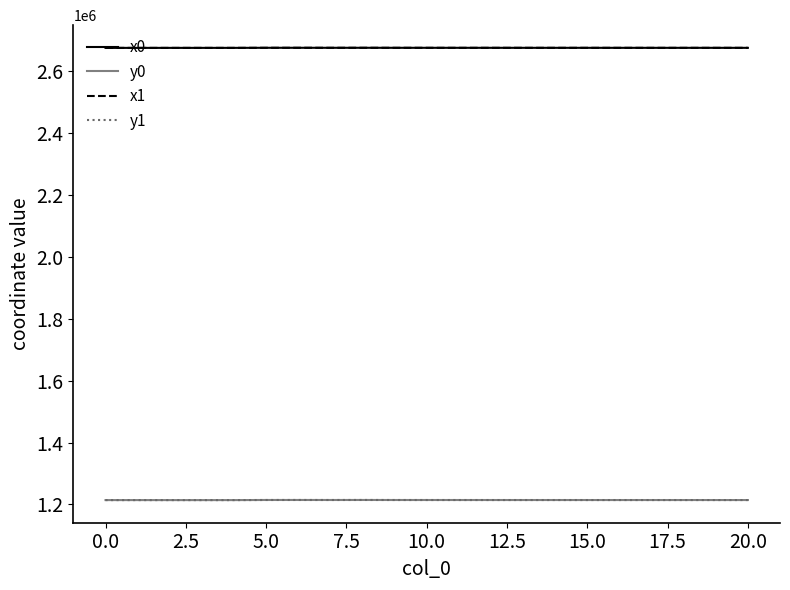

True or false: y1 and x1 intersect in this chart.

False